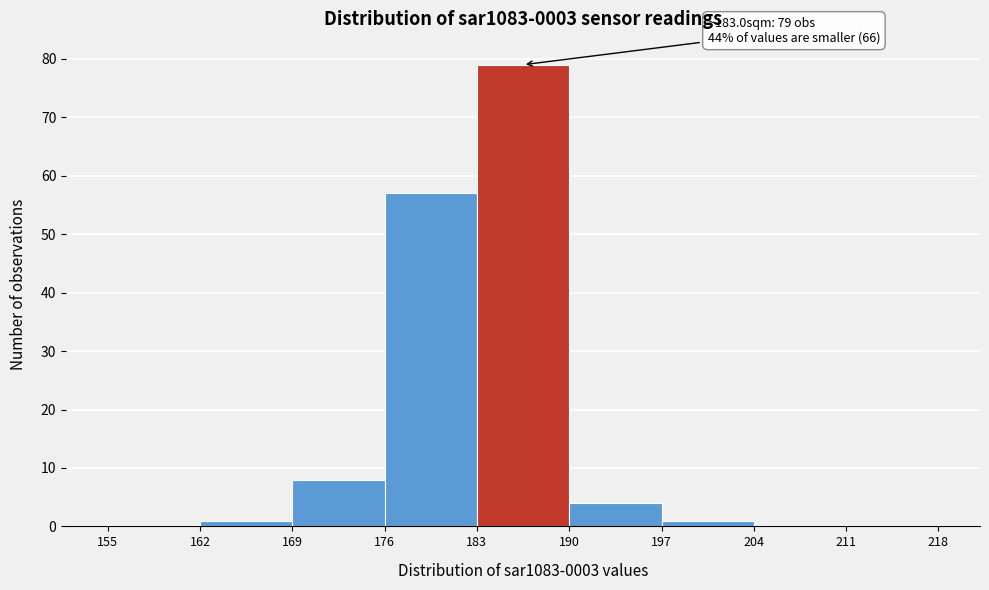

Which range on the x-axis has the tallest bar?

183 to 190